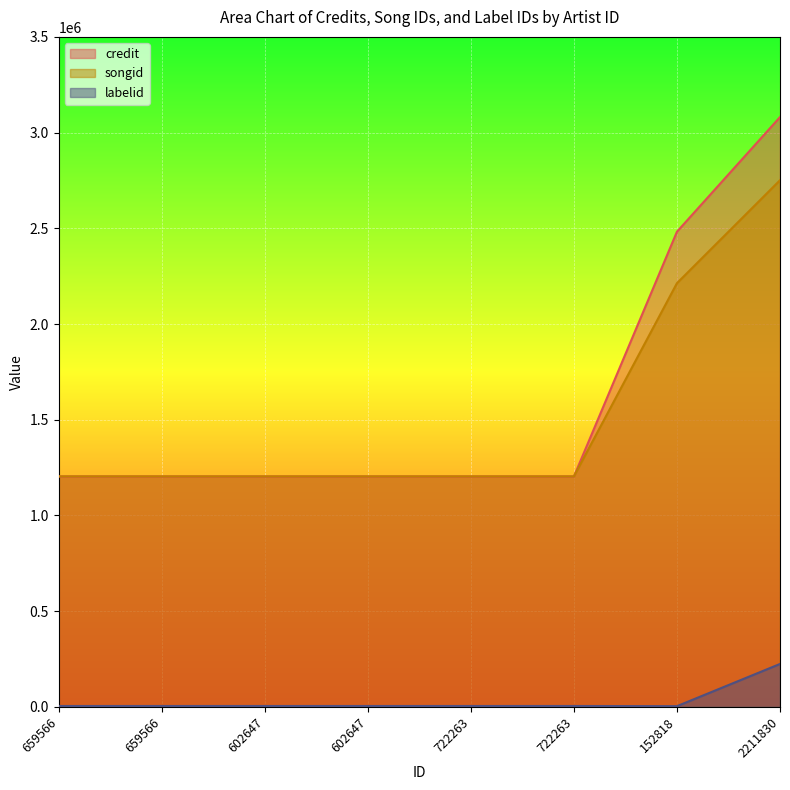

What are all the series names shown in the legend?

credit, songid, labelid